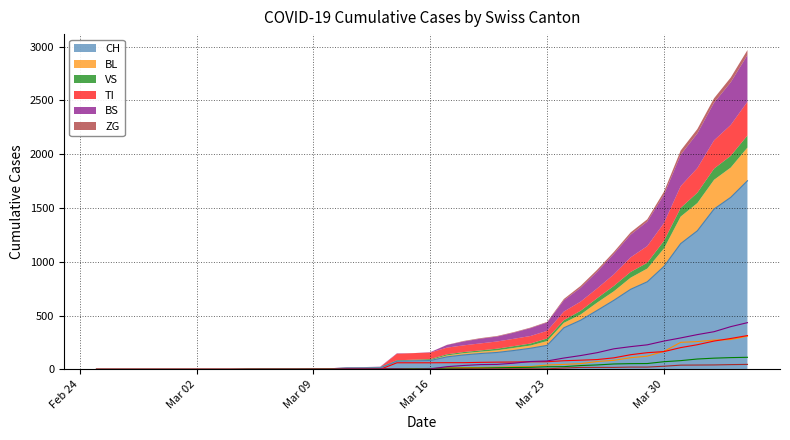

True or false: TI and BS cross at least once.

True